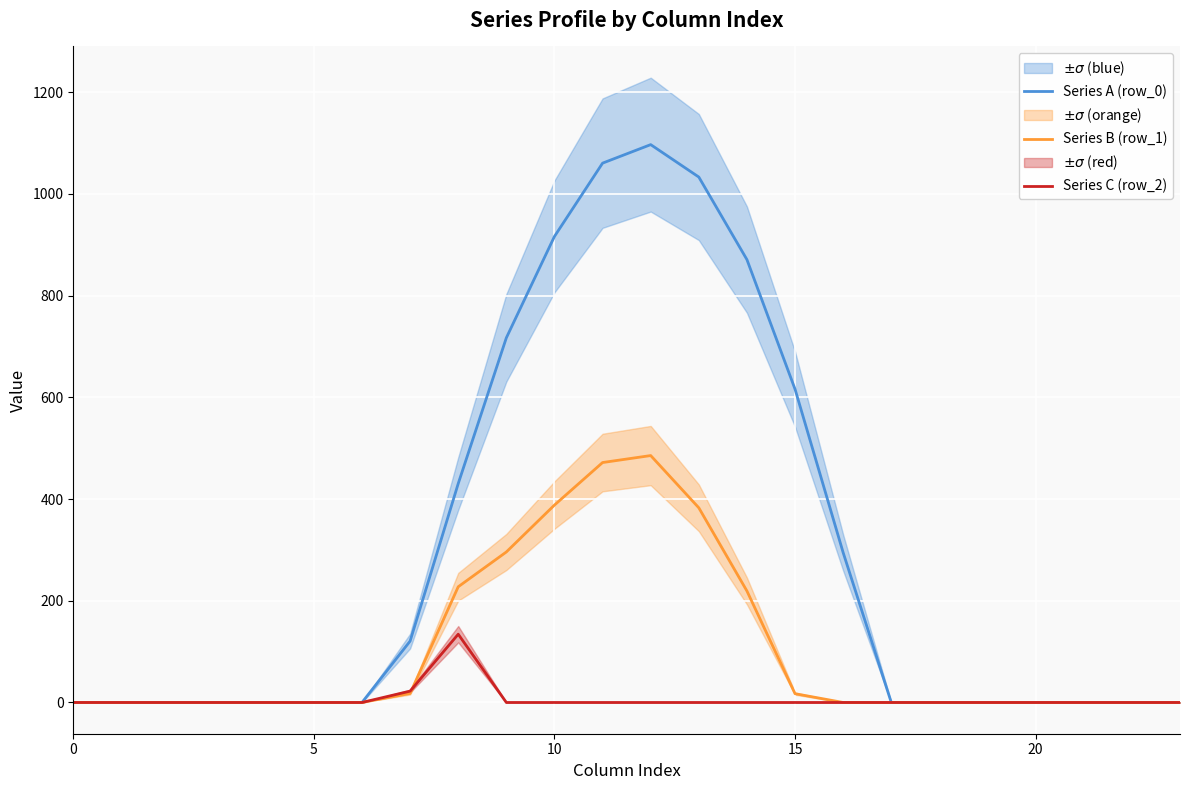

True or false: Series A (row_0) and Series B (row_1) cross at least once.

False